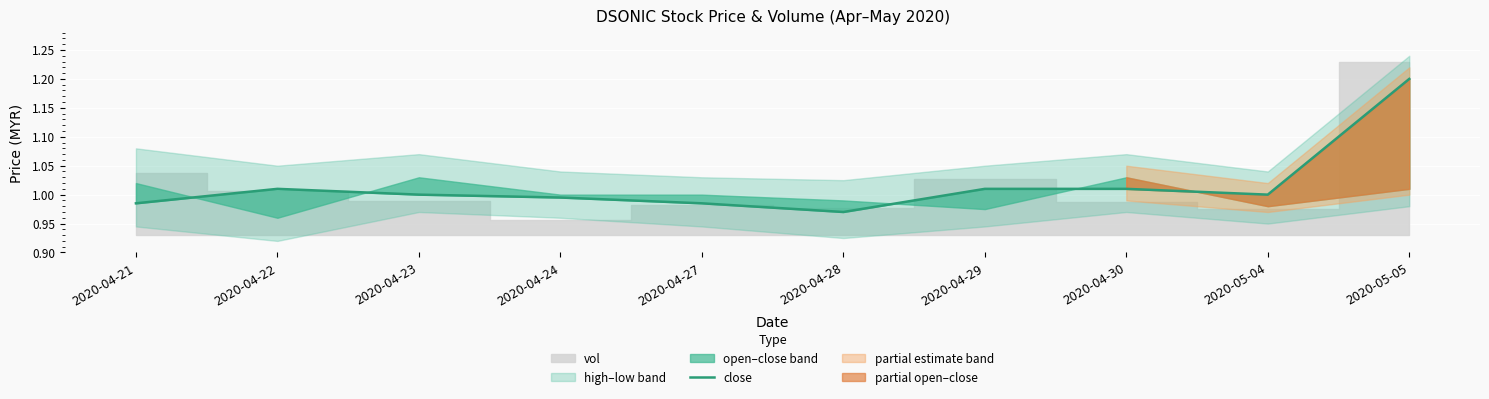

What is the change in value from 2020-04-23 to 2020-05-05?

+0.2